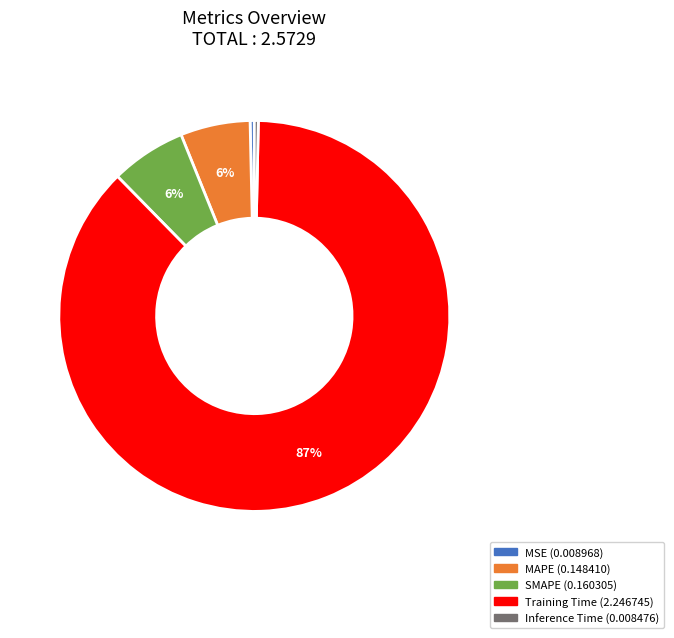

The MAPE slice represents 14% of the pie. True or false?

False